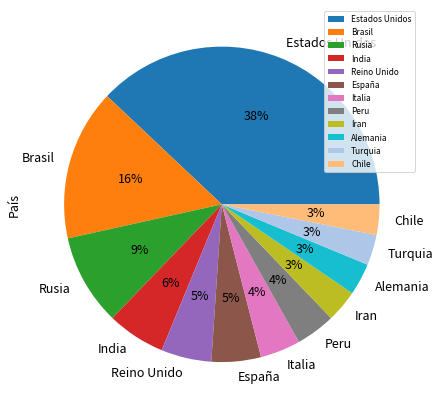

To the nearest percent, what is the average slice percentage?

8%